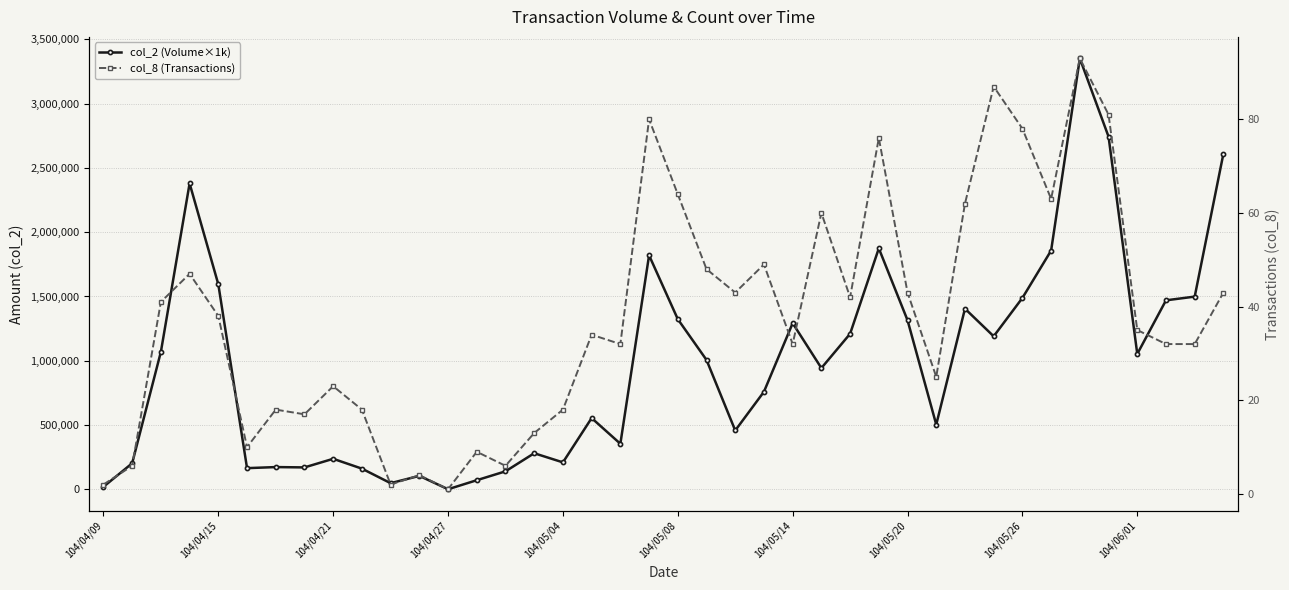

Between 24 and 27, which series saw the biggest shift?

col_2 (Volume×1k)